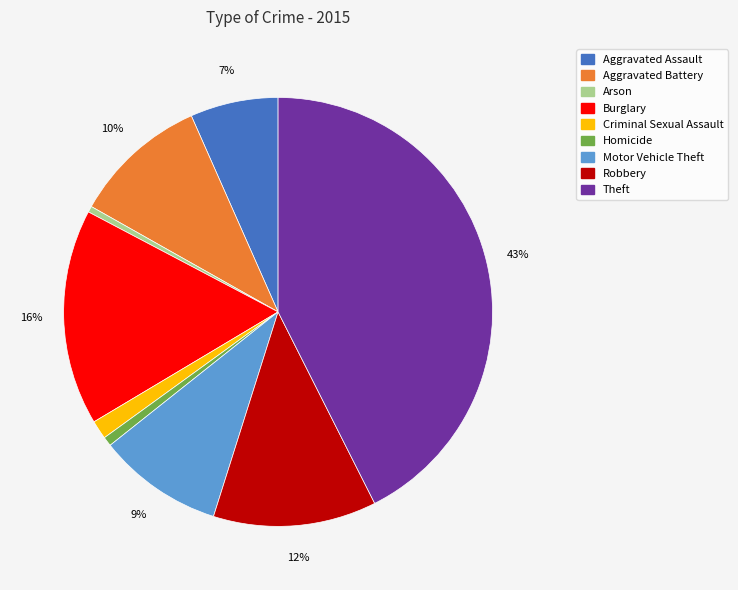

How many segments does this pie chart have?

9